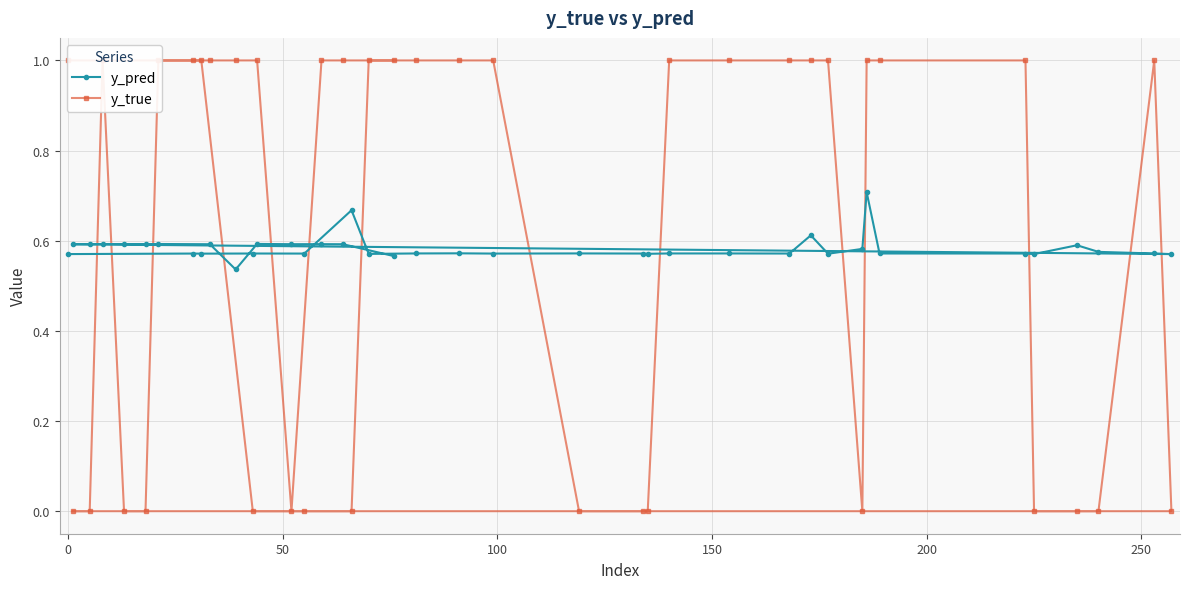

How many y_pred values are between 0 and 1?

40